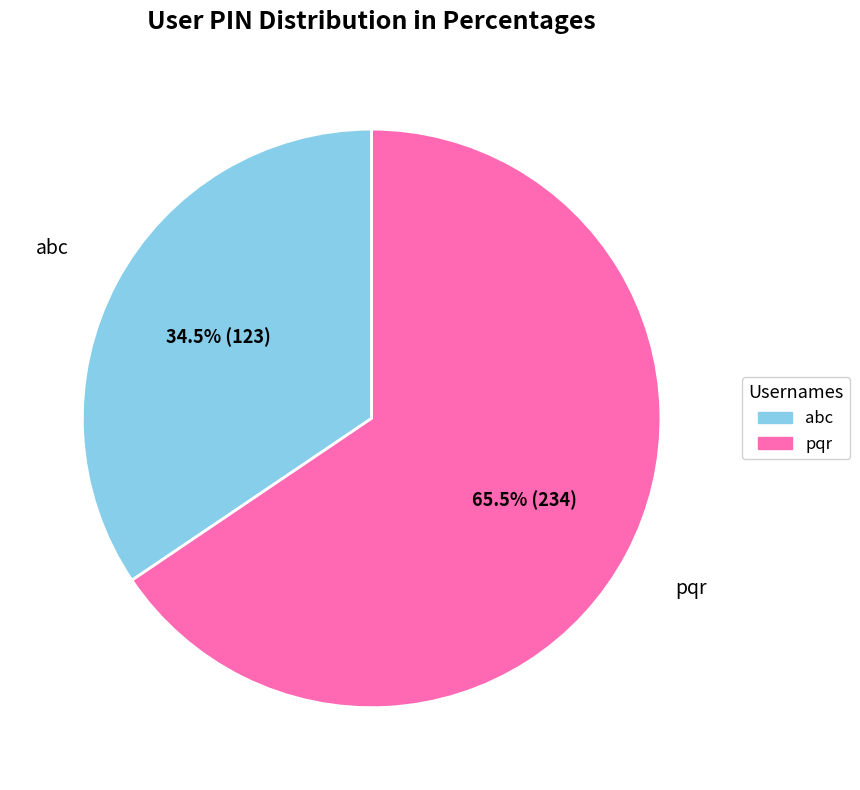

What is the ratio of the value at abc to the value at pqr?

0.5